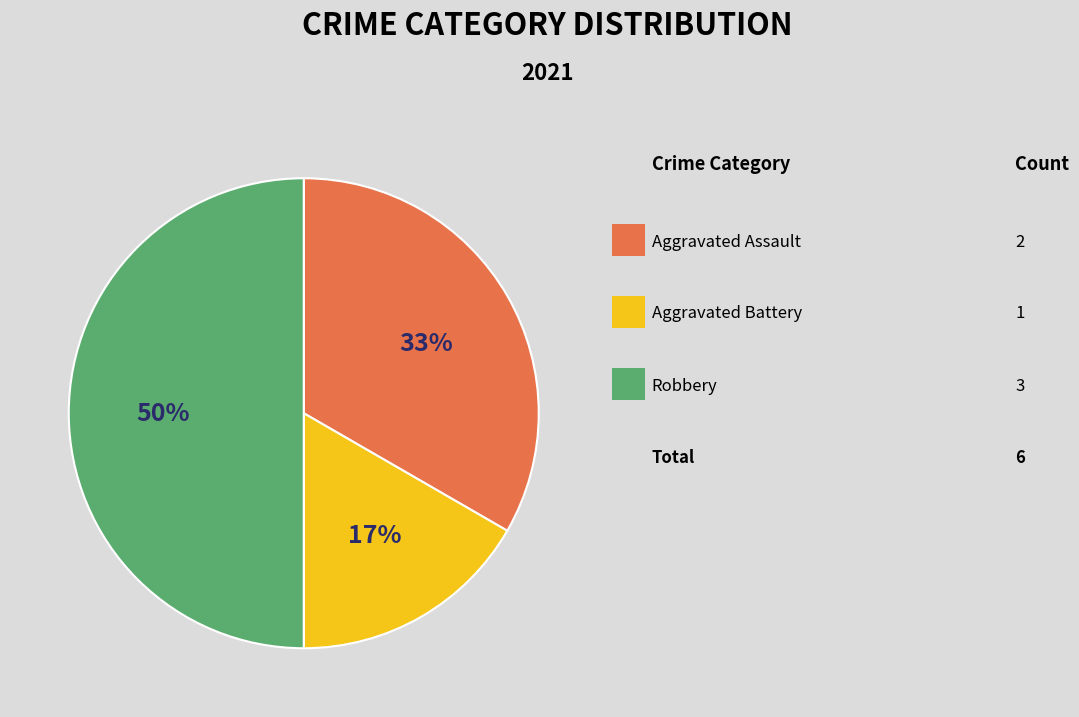

To the nearest percent, what is the average slice percentage?

33%